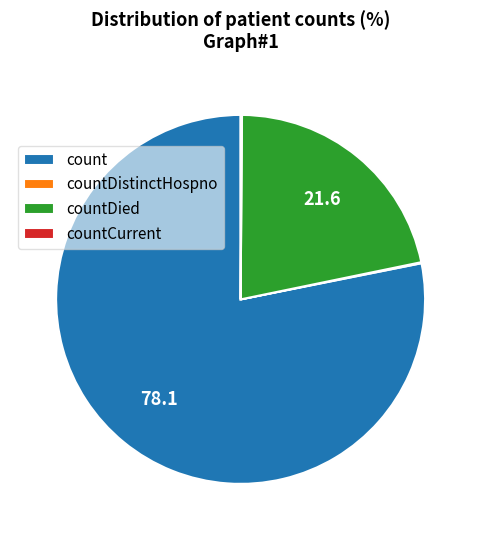

Is there a majority slice in this chart?

Yes